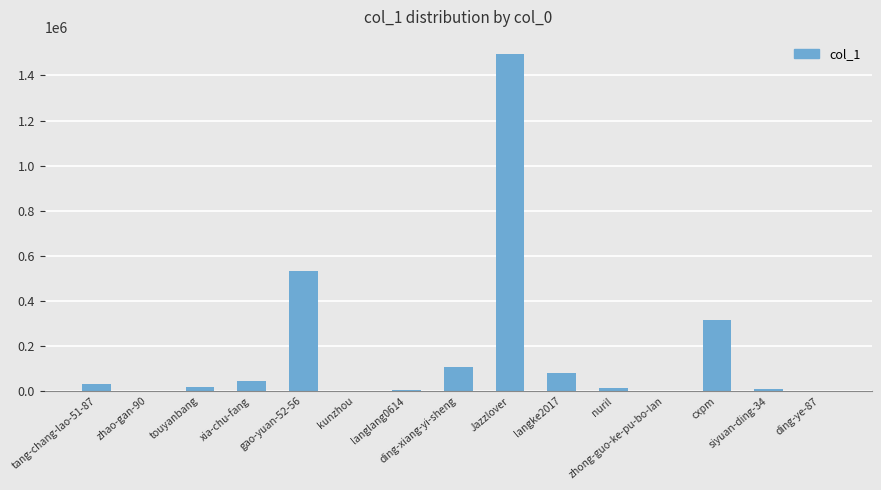

Are the bars horizontal?

No